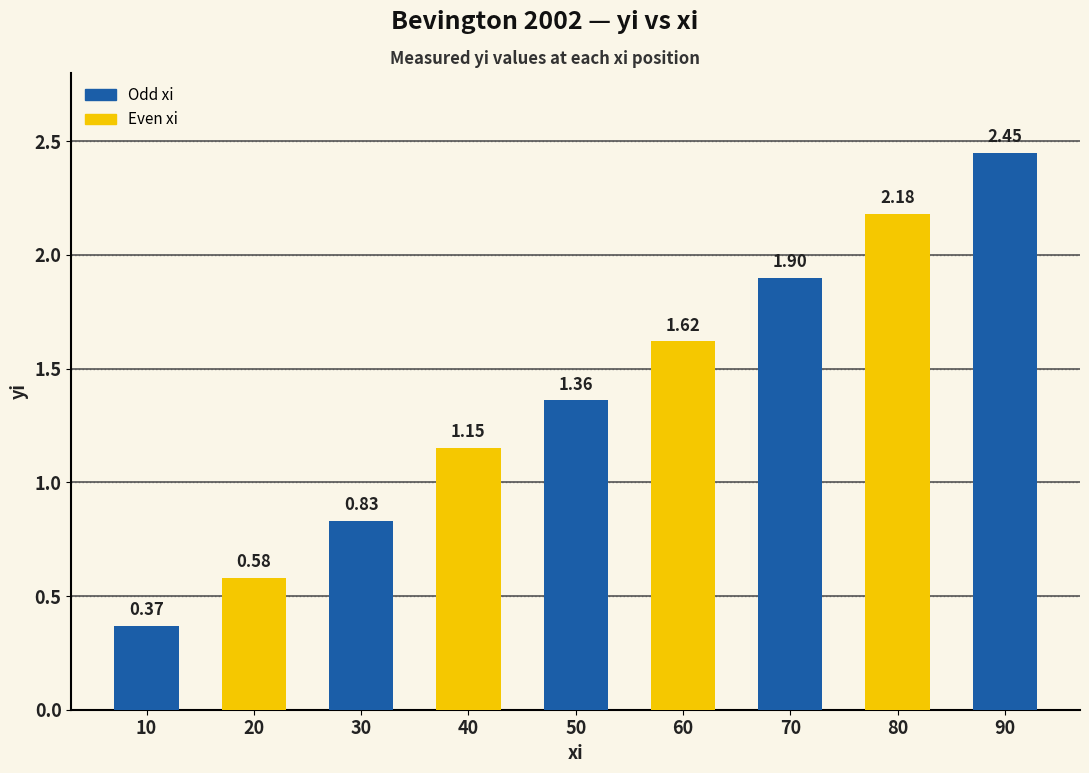

List the labels in order of value, largest first.

90, 80, 70, 60, 50, 40, 30, 20, 10